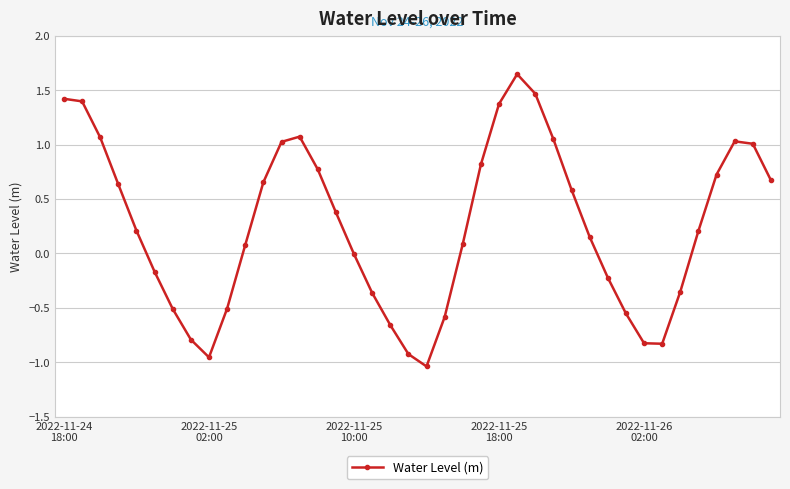

What is the value of the 7th point from the left?

-0.5